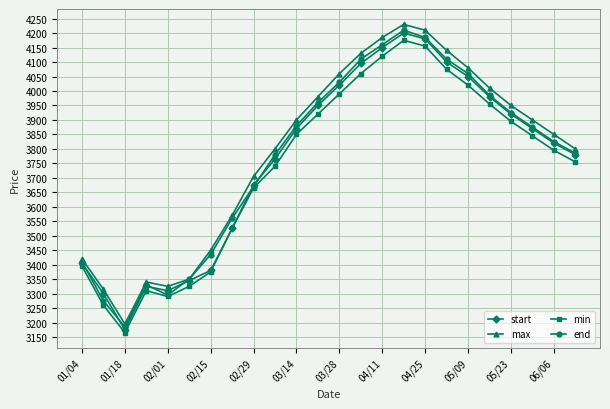

At how many categories does at least one series exceed 3238?

23